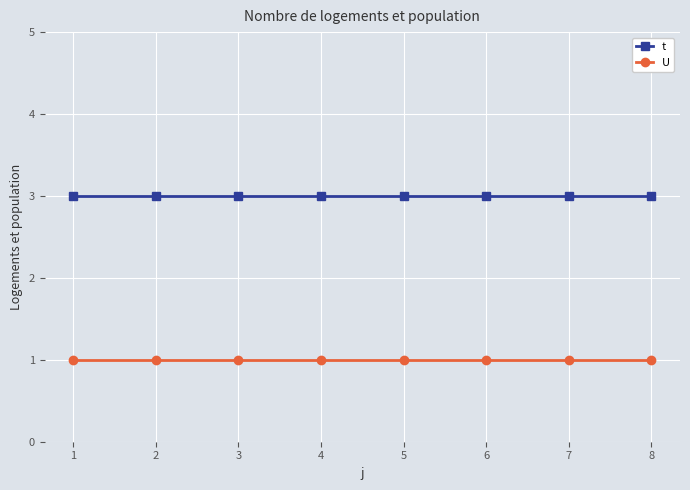

What is the sum of the U values at 2 and 8?

2